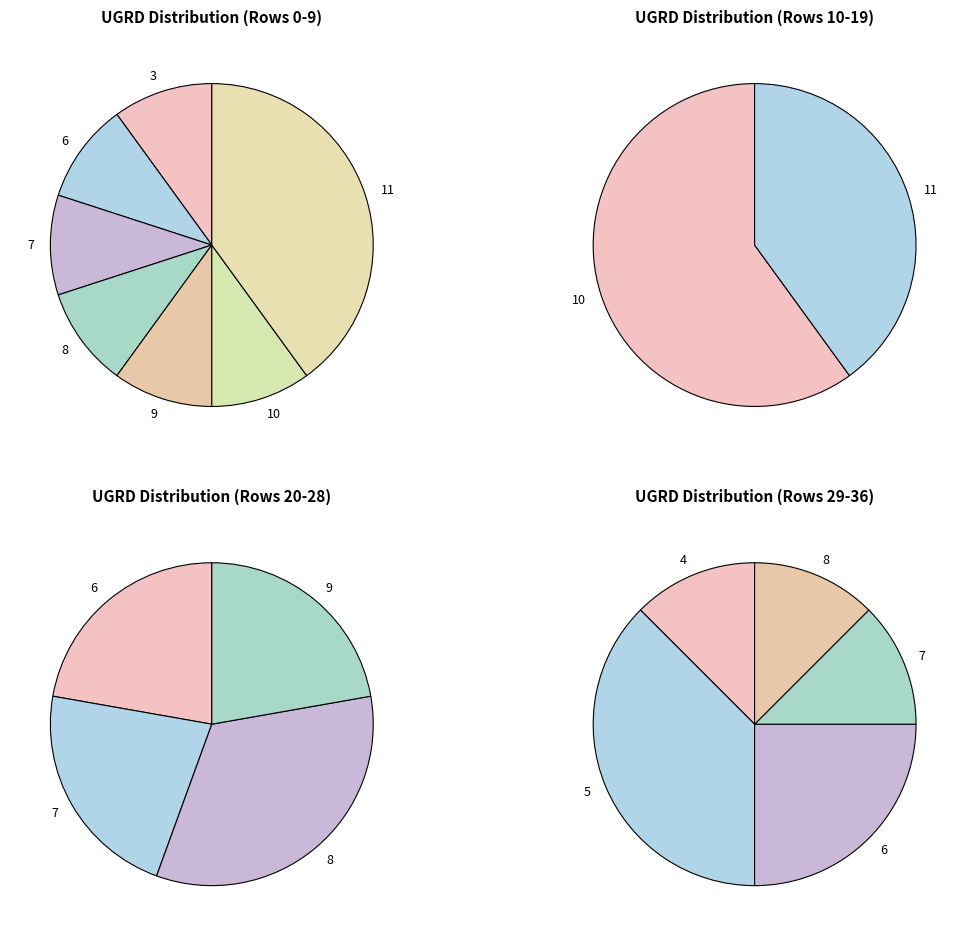

Which has a higher value, UGRD=4 or UGRD=6?

UGRD=6